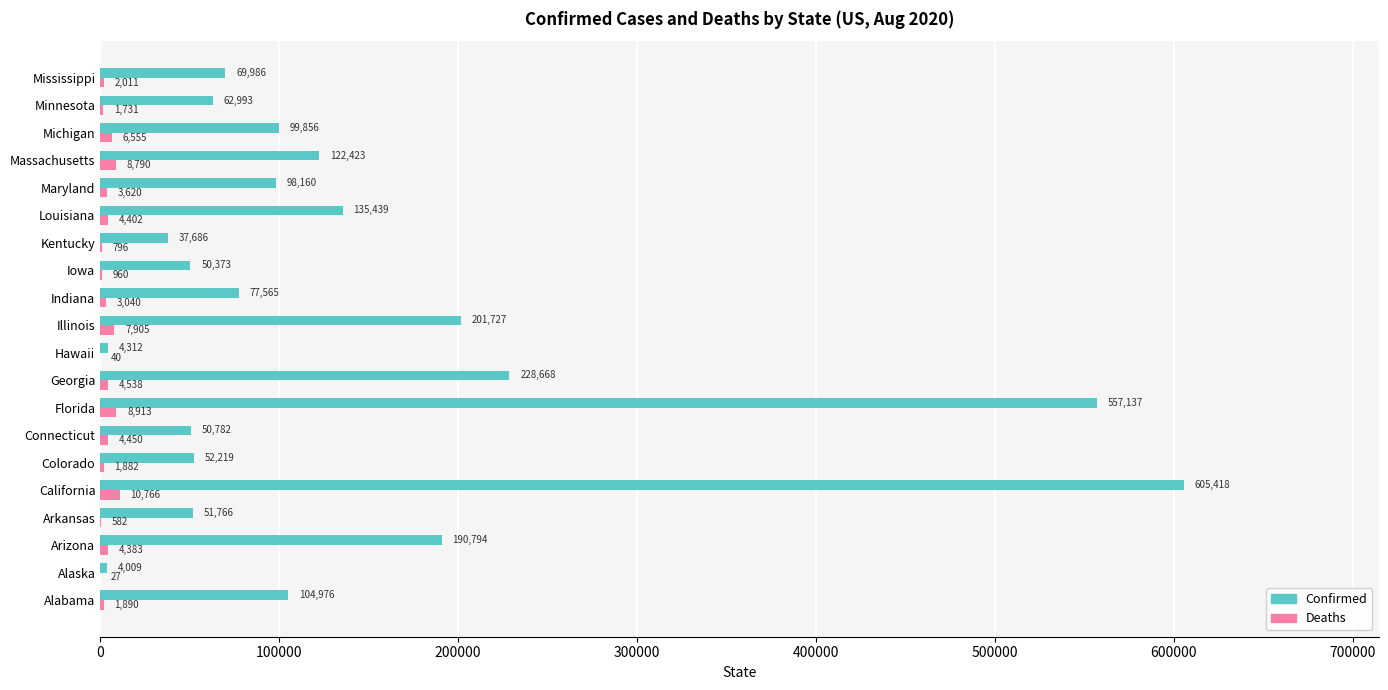

What is the sum of all Deaths values?

77281